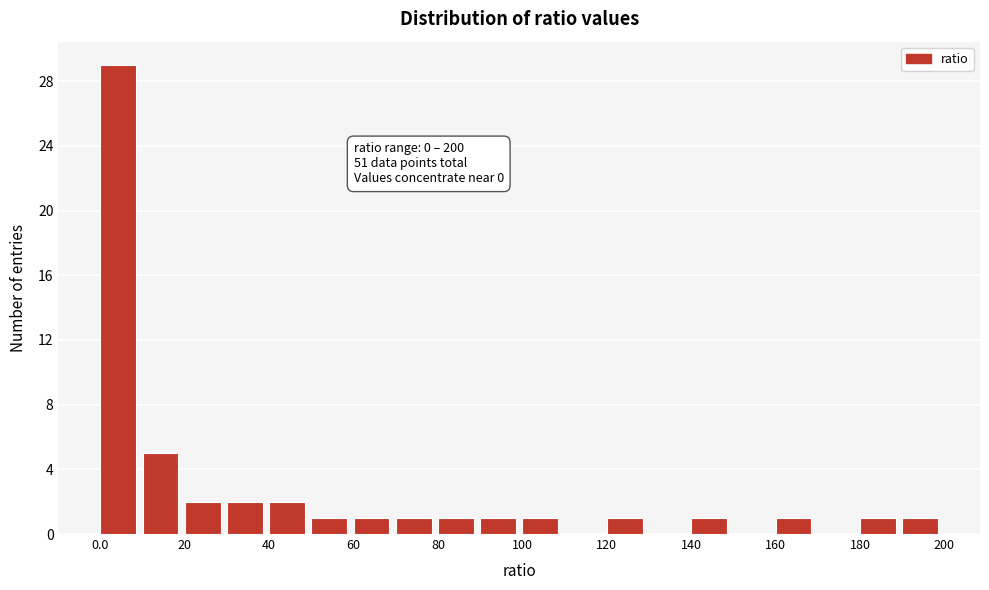

Which range on the x-axis has the tallest bar?

0 to 10